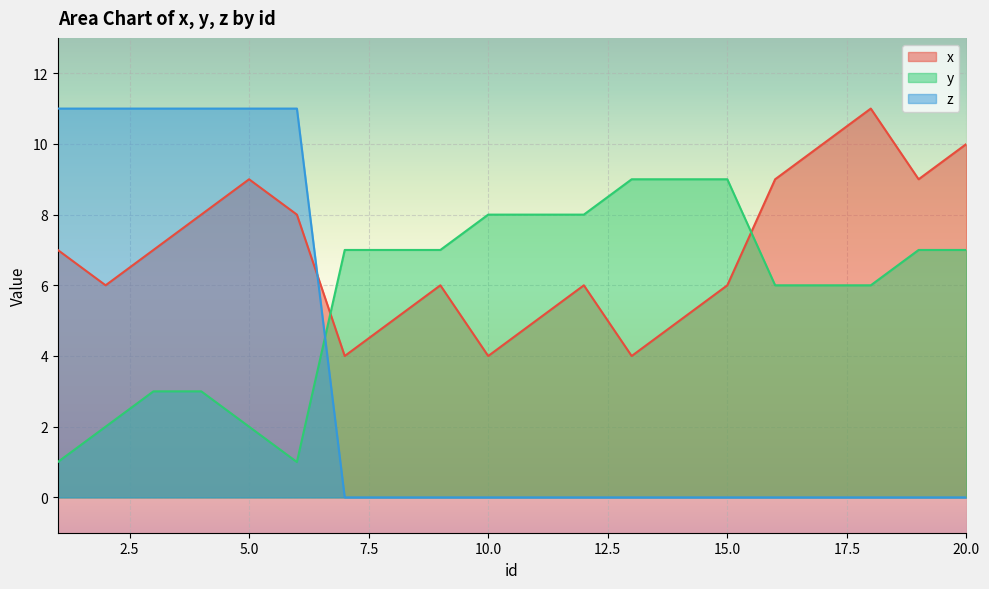

Where is the first local maximum for x?

5.0